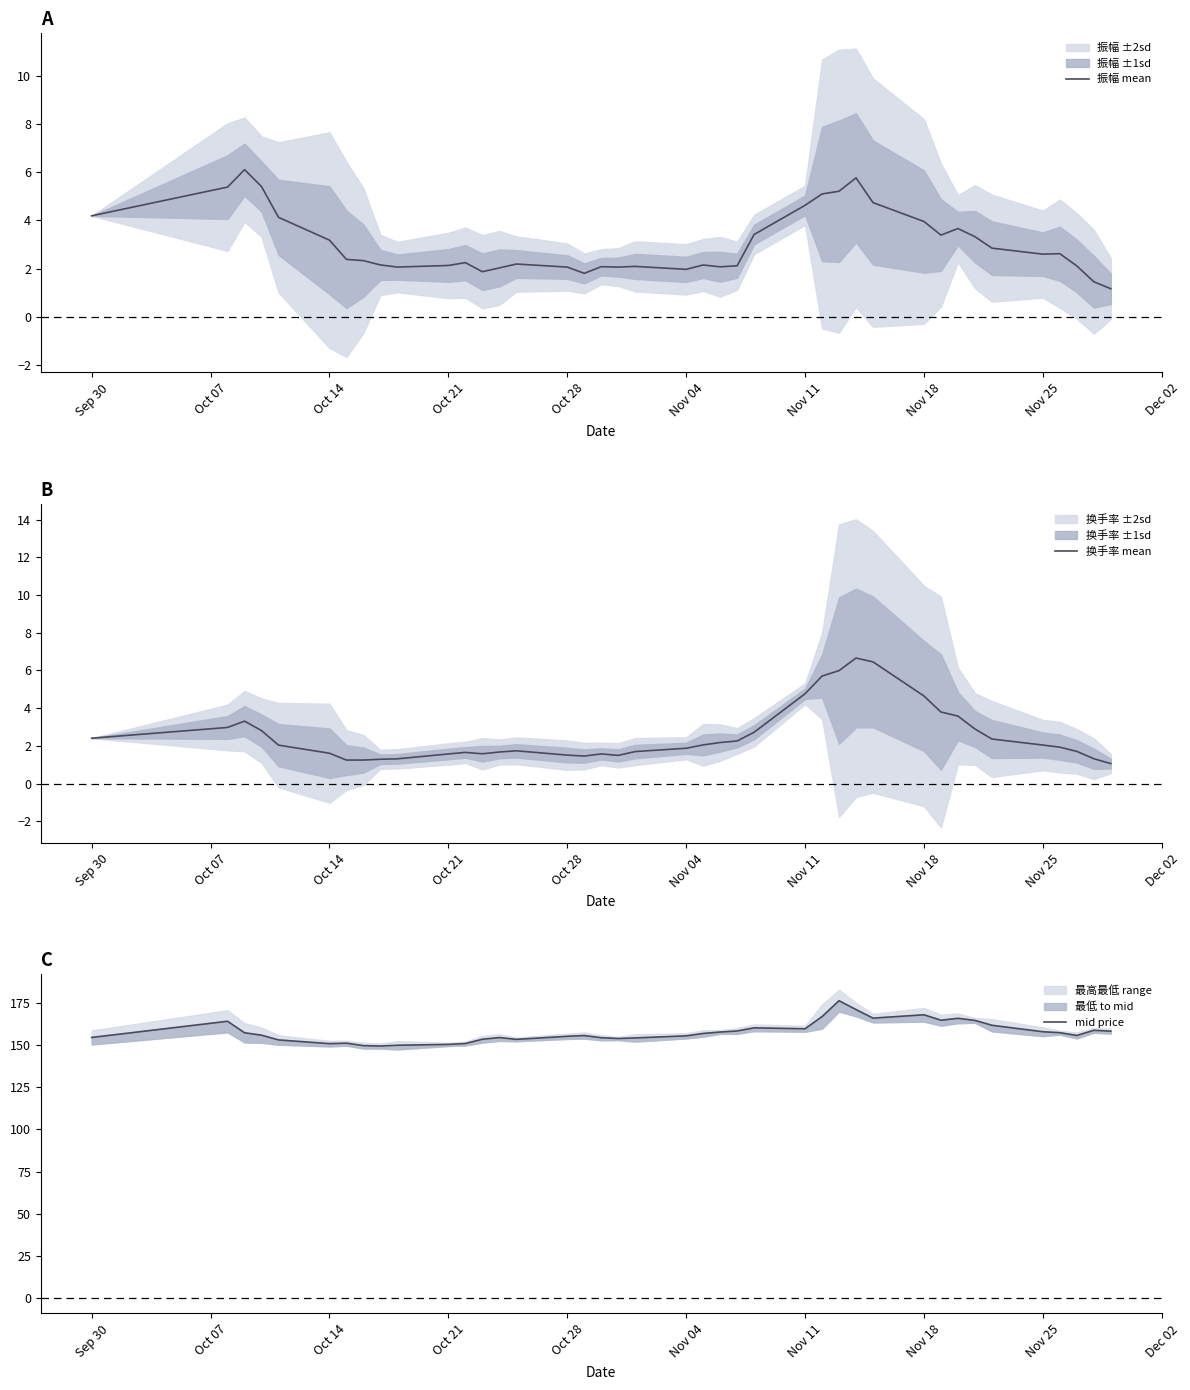

What is the minimum value for 振幅 mean?

1.2